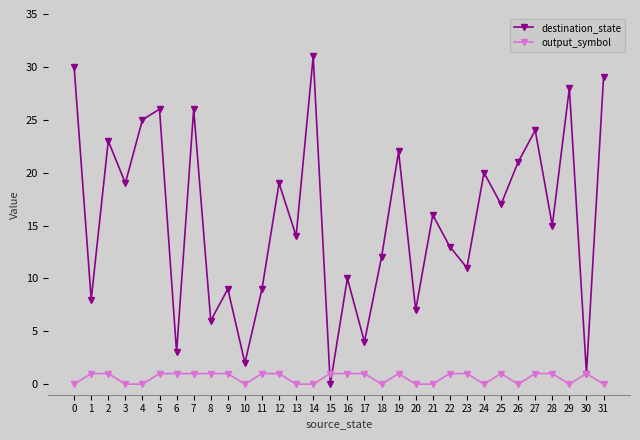

How many values in the output_symbol series are below 1?

13